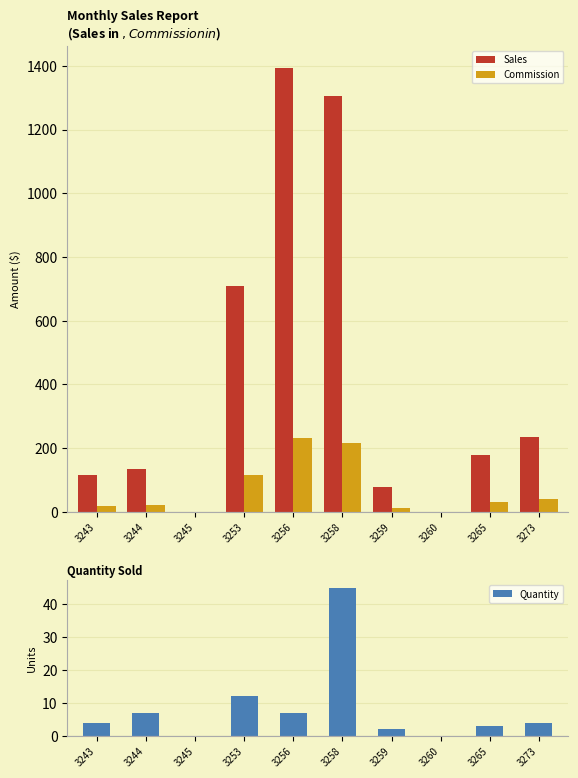

Which series has the widest spread of values?

Sales